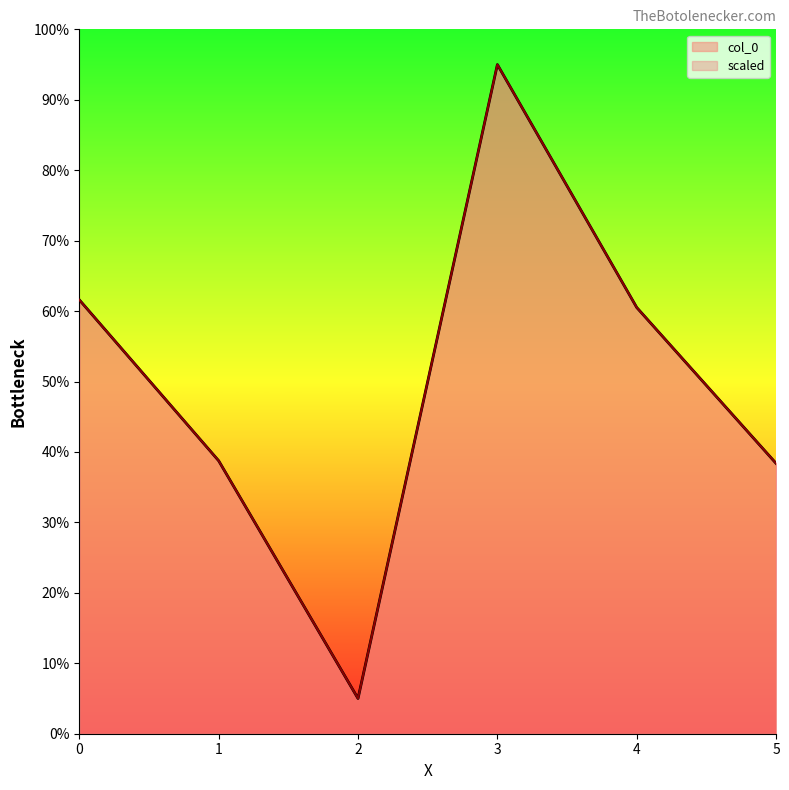

How many data points in scaled are above 60?

3